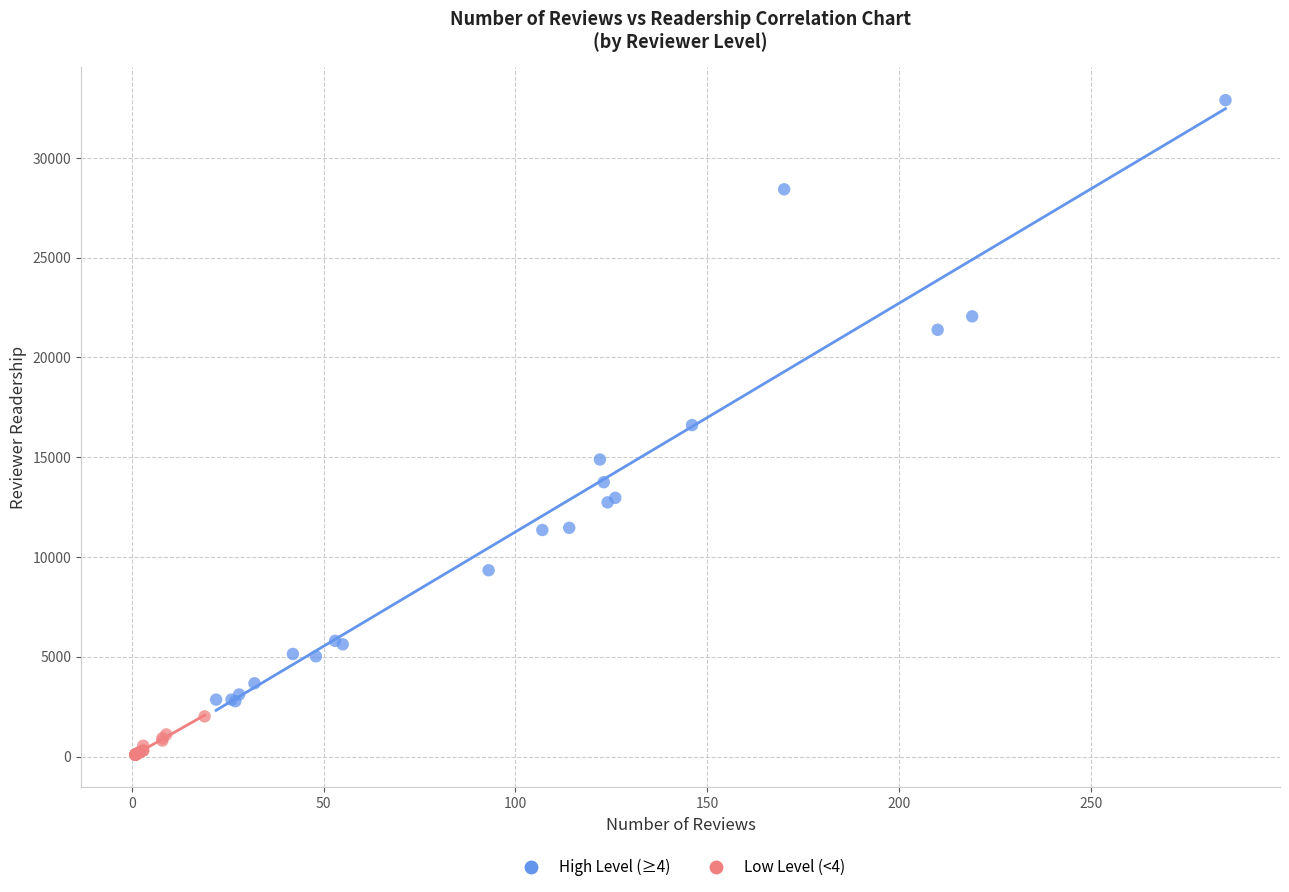

Which series contains the lowest Y value?

Low Level (<4)